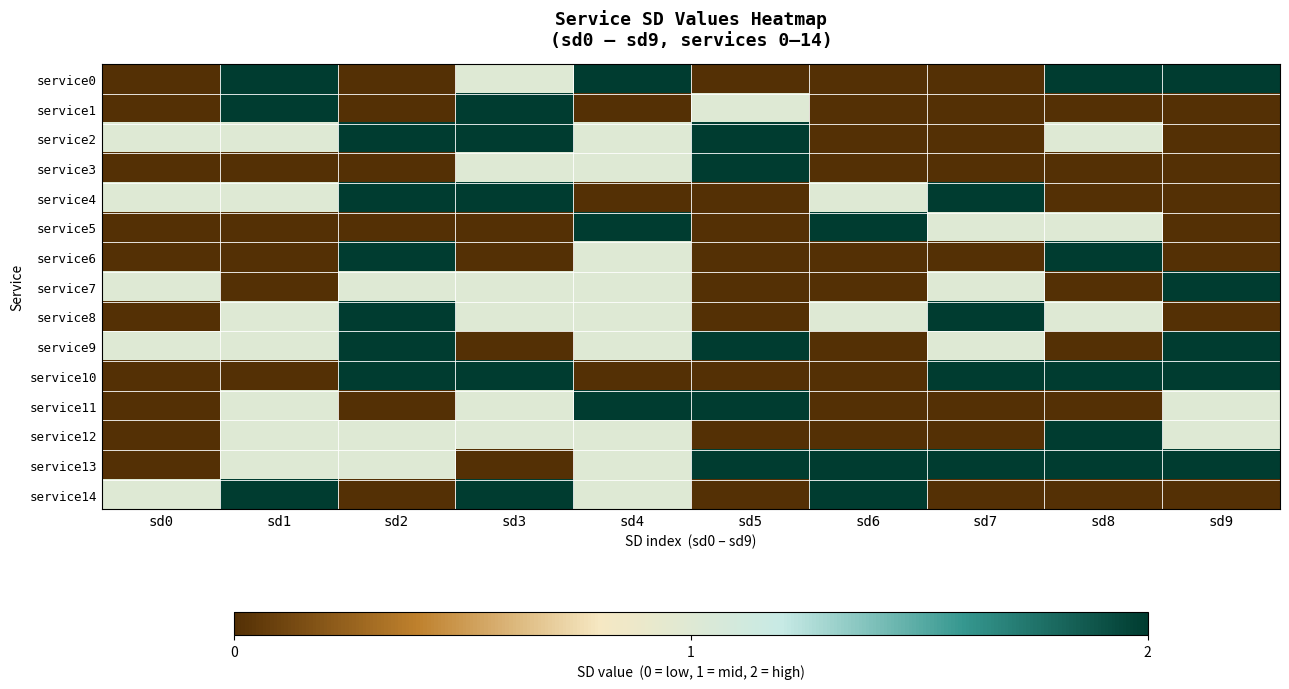

Rank the series at sd8 from highest to lowest value.

service0, service6, service10, service12, service13, service2, service5, service8, service1, service3, service4, service7, service9, service11, service14